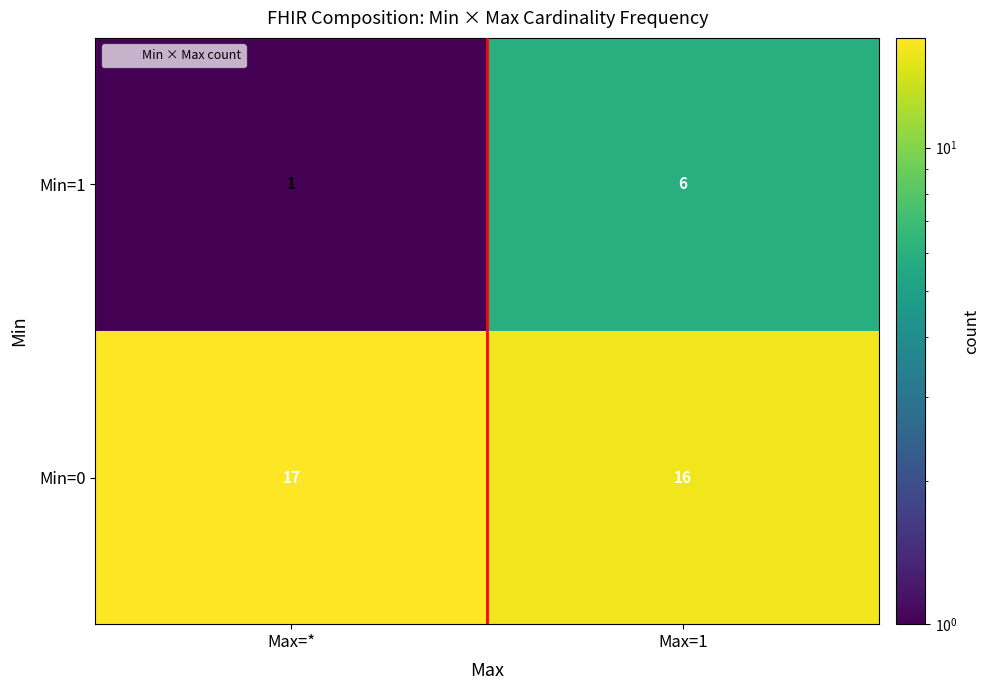

What is the spread (max minus min) of values at Max=*?

16